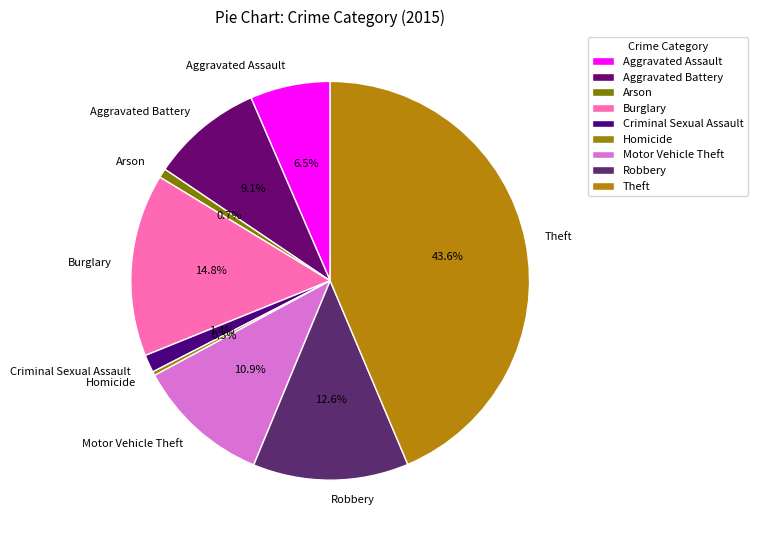

What is the largest slice in the pie chart?

Theft